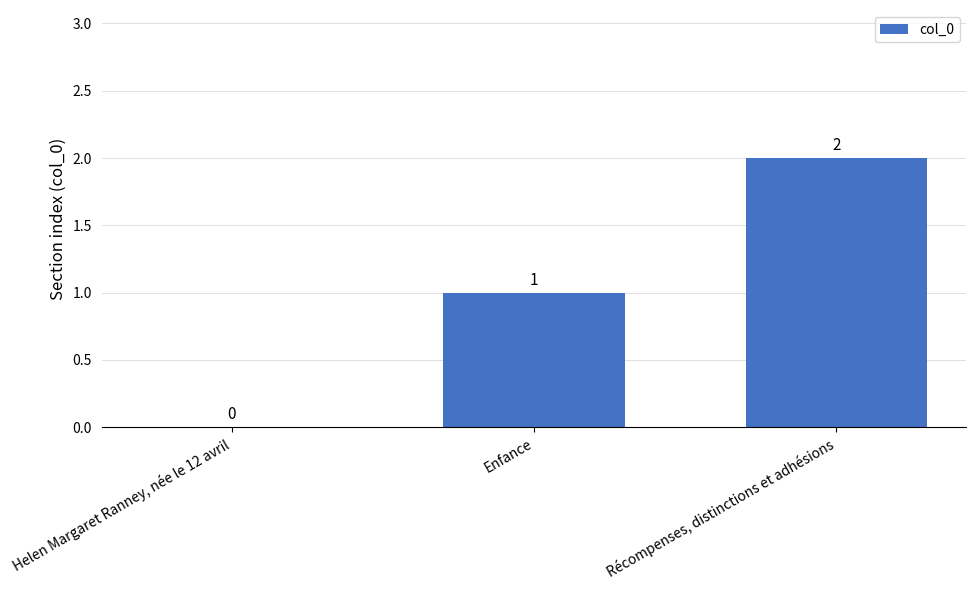

What is the difference between the values at Helen Margaret Ranney, née le 12 avril and Récompenses, distinctions et adhésions?

2